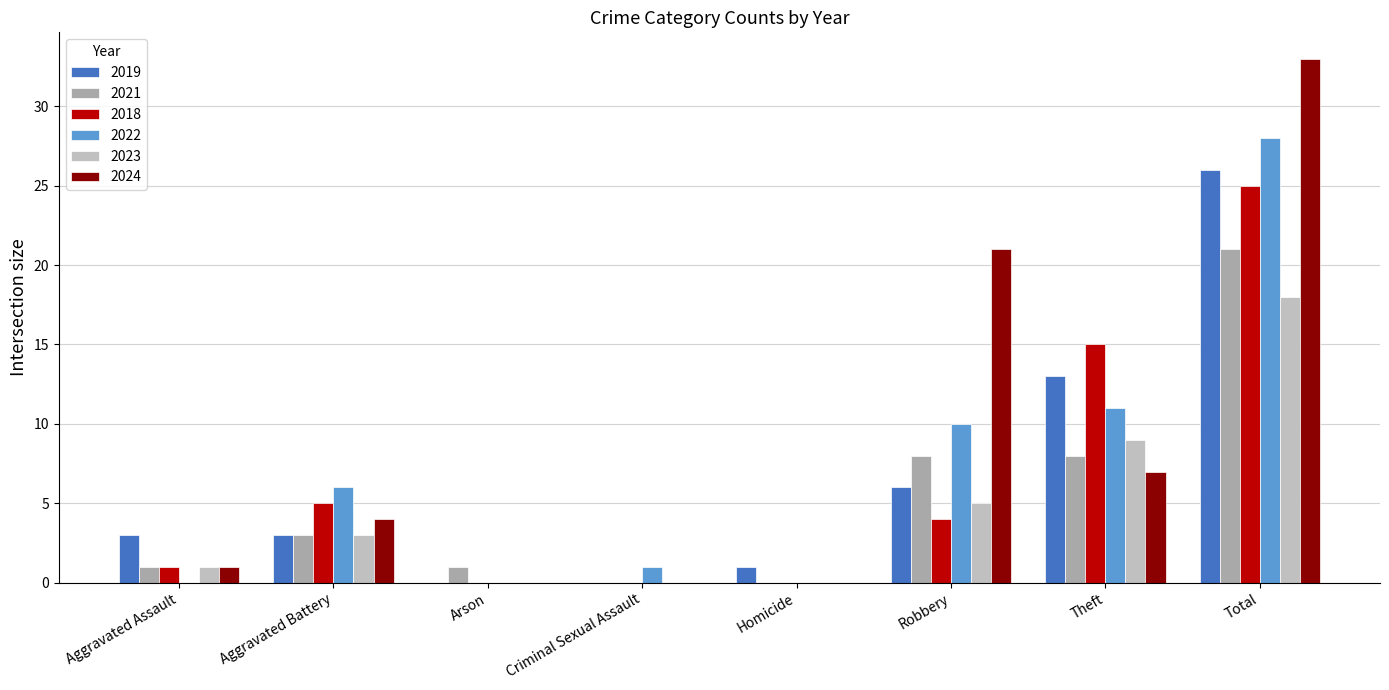

Count the number of categories in the chart.

8